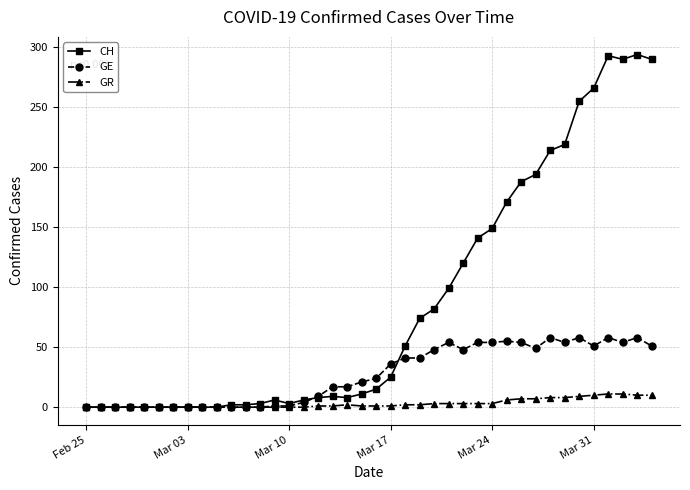

Which series has the largest total across all categories?

CH